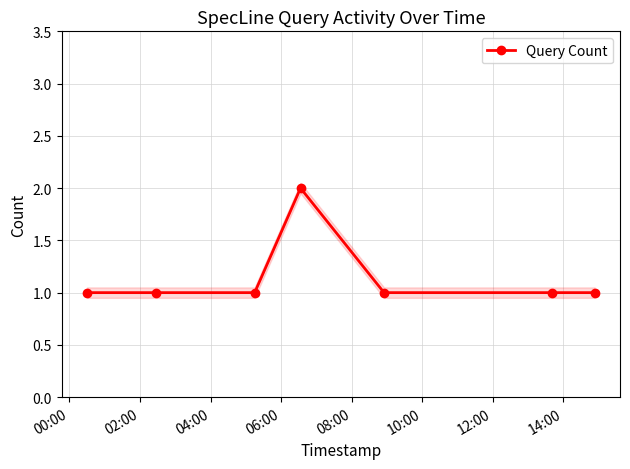

How many values are between 1 and 2?

7